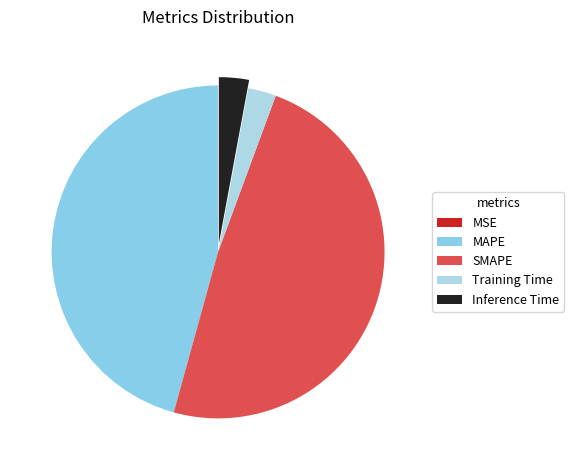

Which category has the smallest portion of the pie?

MSE